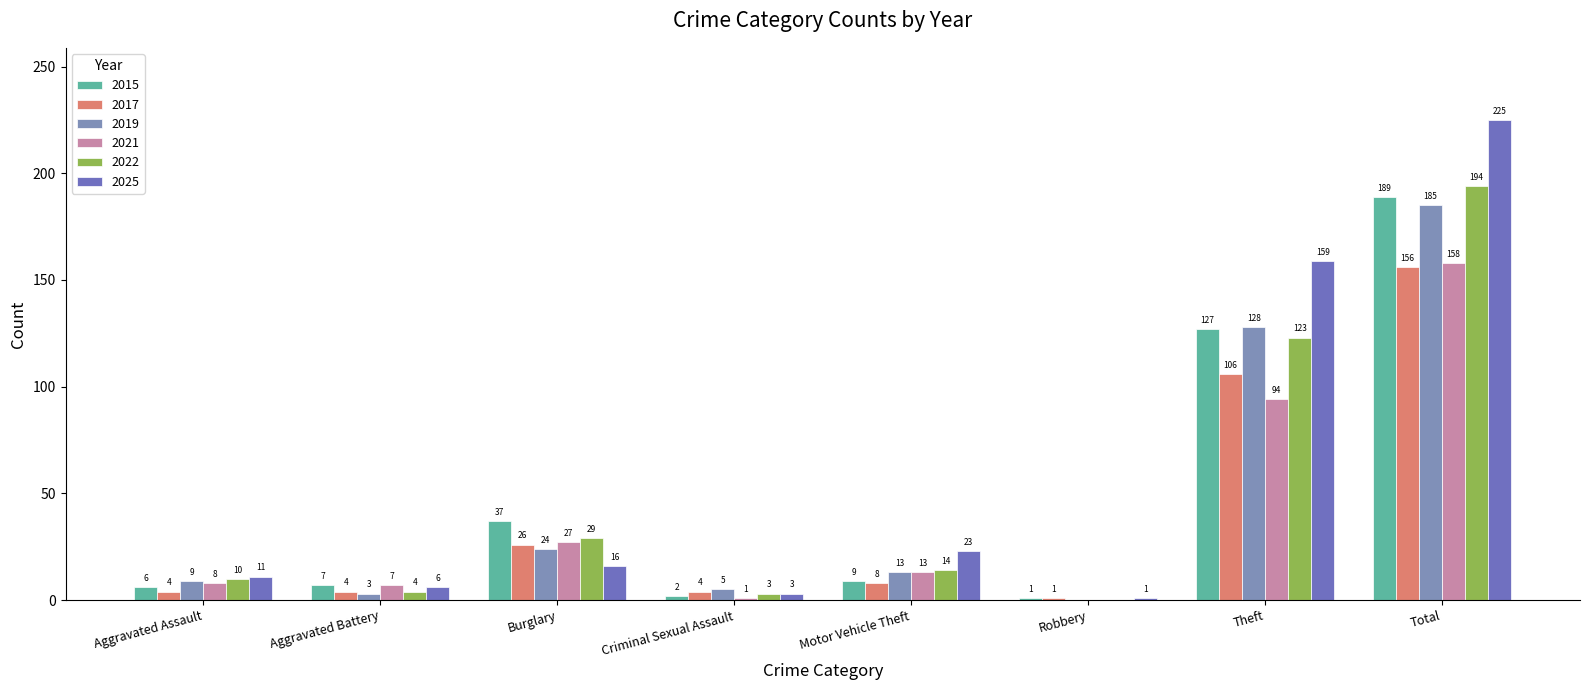

At which label is 2022 closest to 97?

Theft